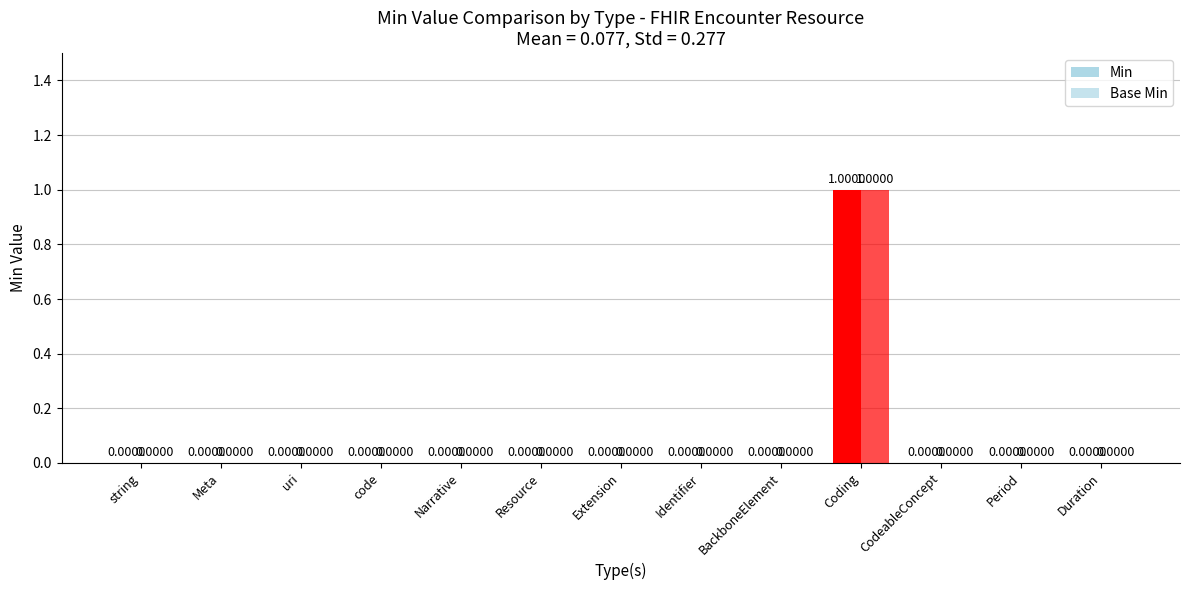

Which has a higher value, Duration or Meta?

Duration